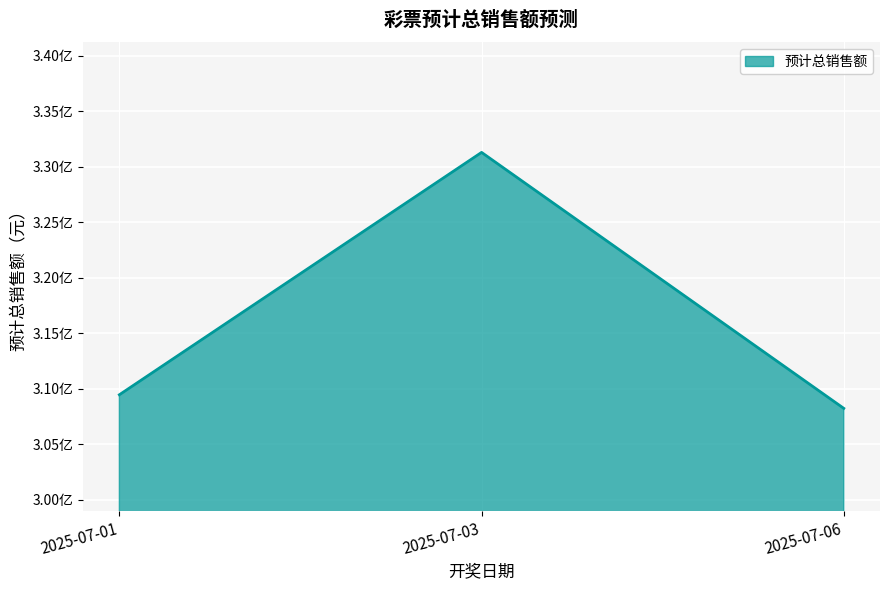

Is this an area chart (filled region under the line)?

Yes